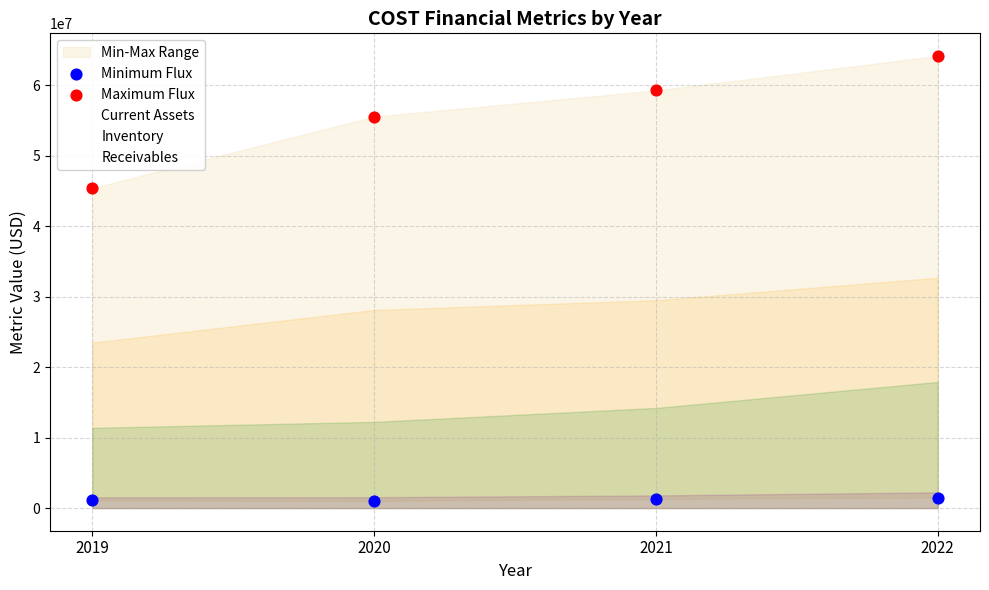

Which series has the largest total across all categories?

Maximum Flux